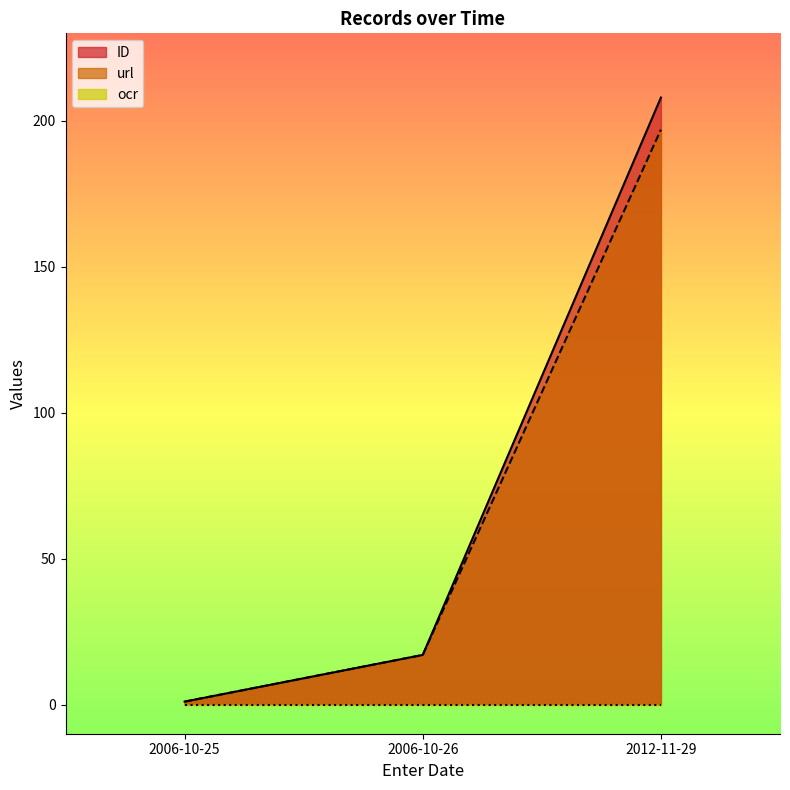

True or false: url has a value of 1 at 2006-10-25.

True